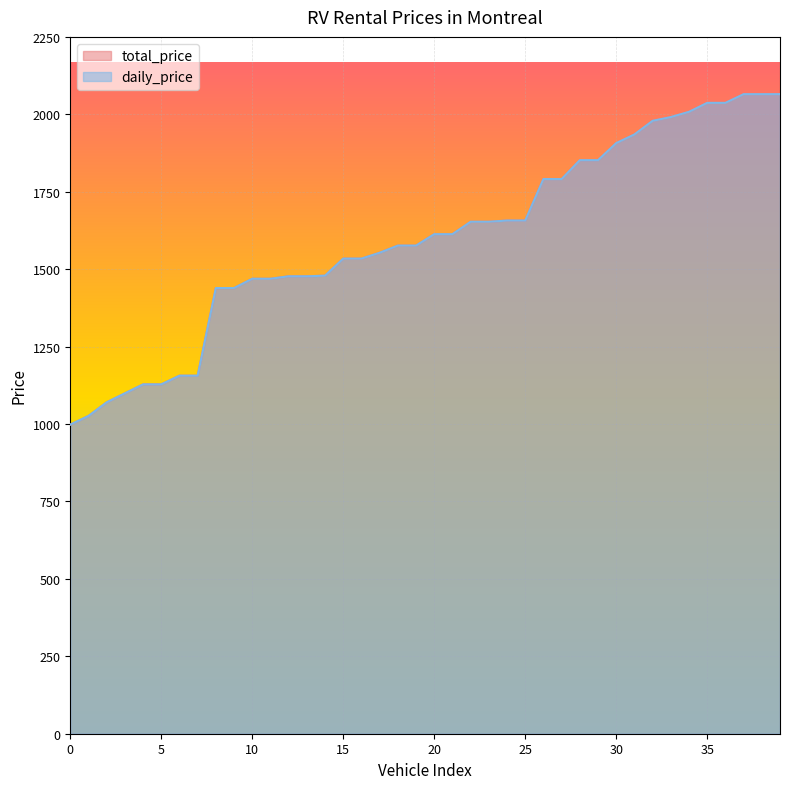

What is the total value across all series at 0?

1996.1